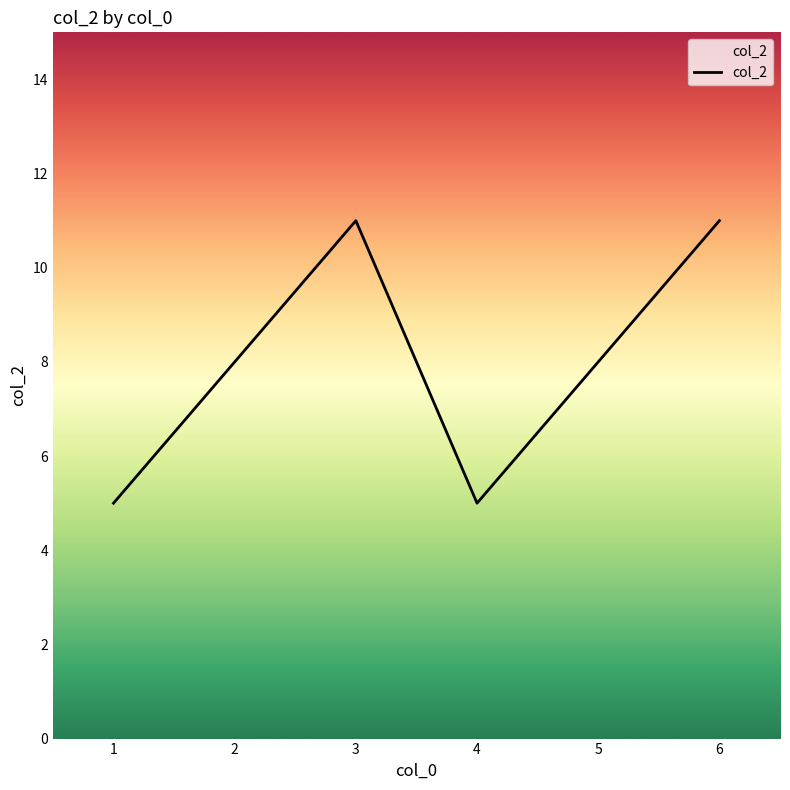

How many series are shown in this chart?

1